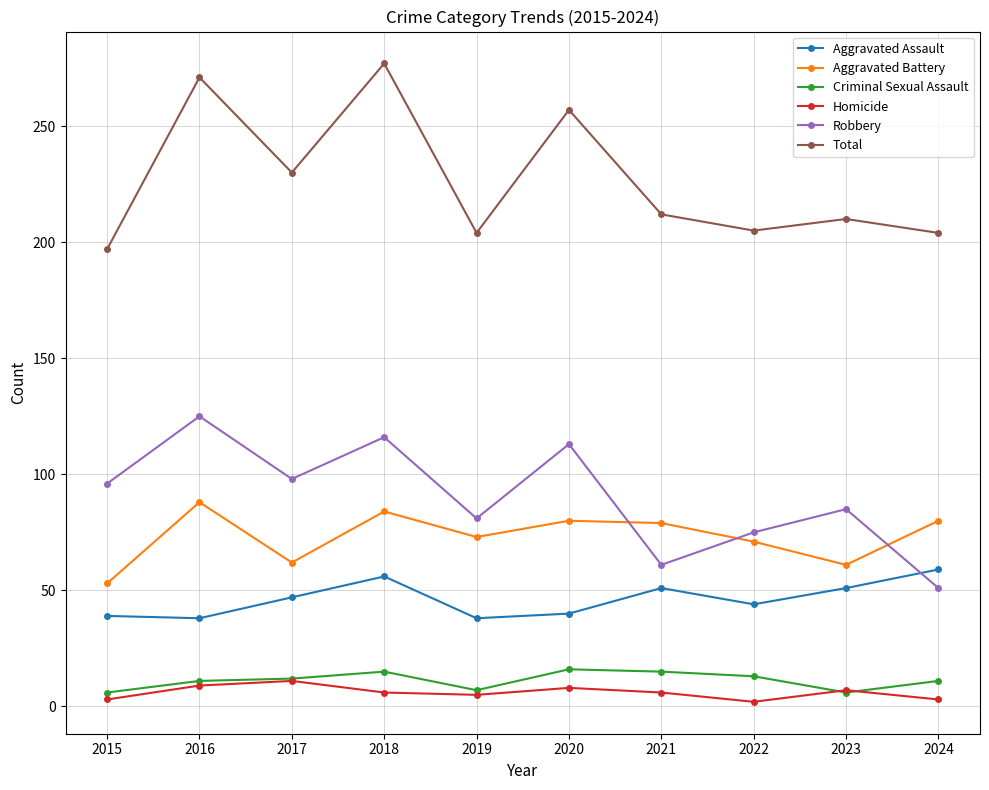

What is the value of the Criminal Sexual Assault point at the 4th from the left?

15